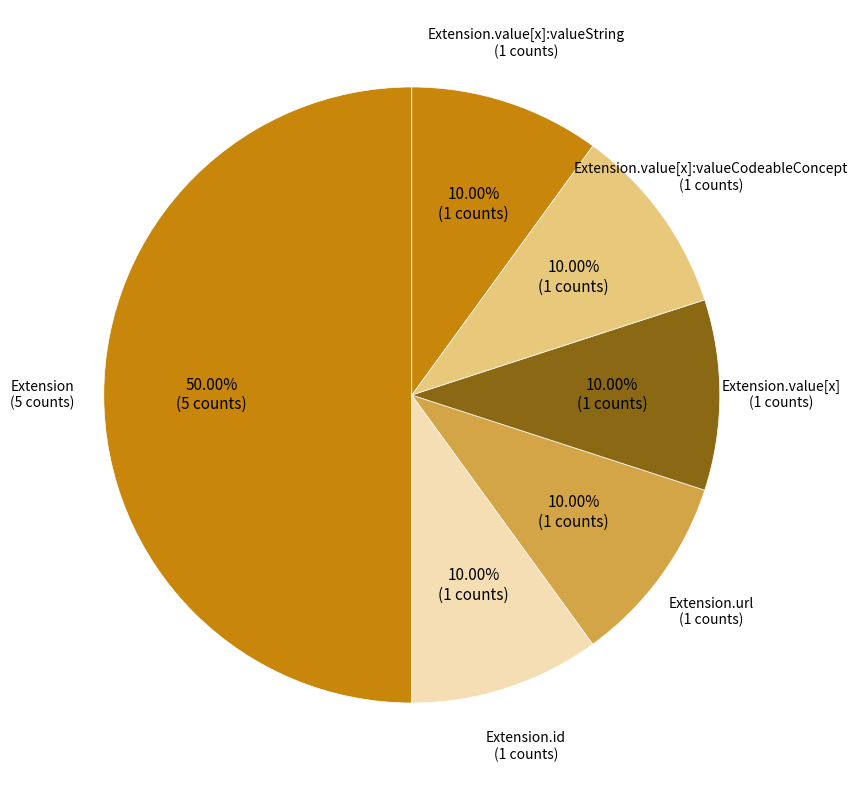

How many slices are in this pie chart?

6